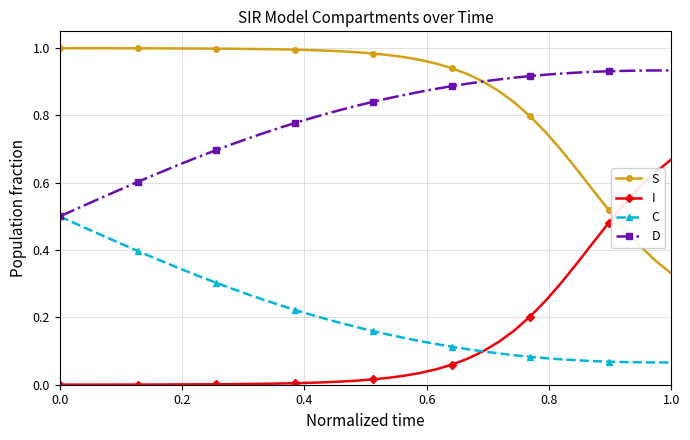

True or false: I and D cross at least once.

False